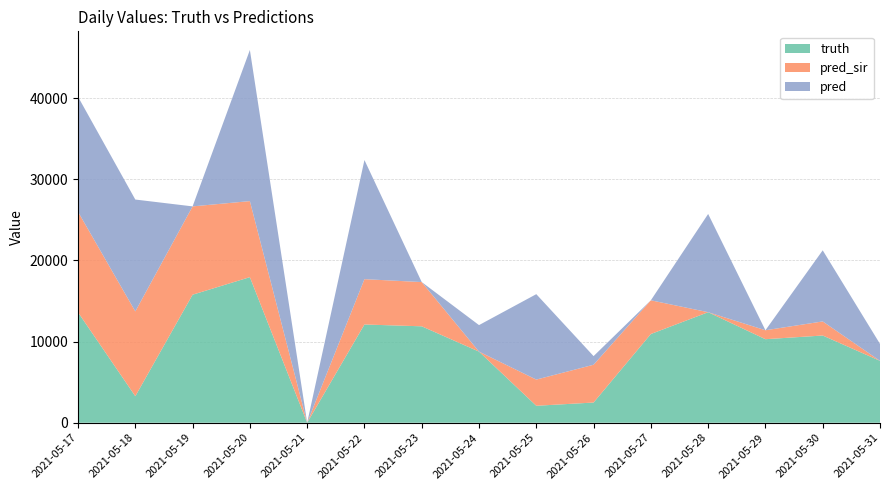

Reading left to right, transcribe all the data shown in this chart.

truth: 2021-05-17=13599.0	2021-05-18=3267.0	2021-05-19=15772.0	2021-05-20=17934.0	2021-05-21=0.0	2021-05-22=12103.0	2021-05-23=11878.0	2021-05-24=8760.0	2021-05-25=2089.0	2021-05-26=2488.0	2021-05-27=10930.0	2021-05-28=13616.0	2021-05-29=10290.0	2021-05-30=10744.0	2021-05-31=7623.0
pred_sir: 2021-05-17=12385.2	2021-05-18=10449.0	2021-05-19=10880.0	2021-05-20=9370.0	2021-05-21=0.0	2021-05-22=5584.0	2021-05-23=5450.0	2021-05-24=0.0	2021-05-25=3226.0	2021-05-26=4656.0	2021-05-27=4153.0	2021-05-28=0.0	2021-05-29=1103.0	2021-05-30=1736.0	2021-05-31=0.0
pred: 2021-05-17=14175.2	2021-05-18=13780.0	2021-05-19=0.0	2021-05-20=18619.0	2021-05-21=0.0	2021-05-22=14676.0	2021-05-23=0.0	2021-05-24=3267.0	2021-05-25=10524.0	2021-05-26=1062.0	2021-05-27=0.0	2021-05-28=12103.0	2021-05-29=0.0	2021-05-30=8760.0	2021-05-31=2089.0